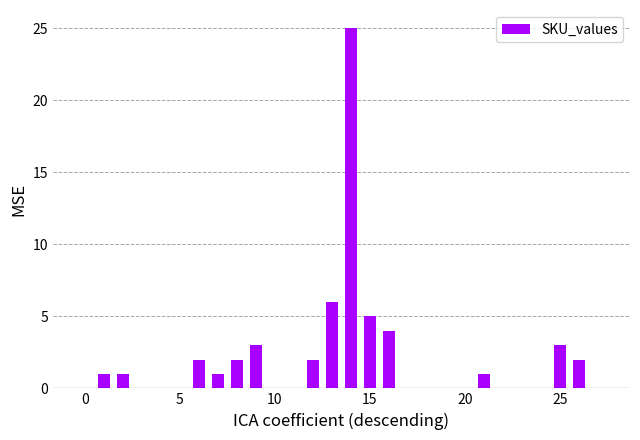

What is the sum of all values?

58